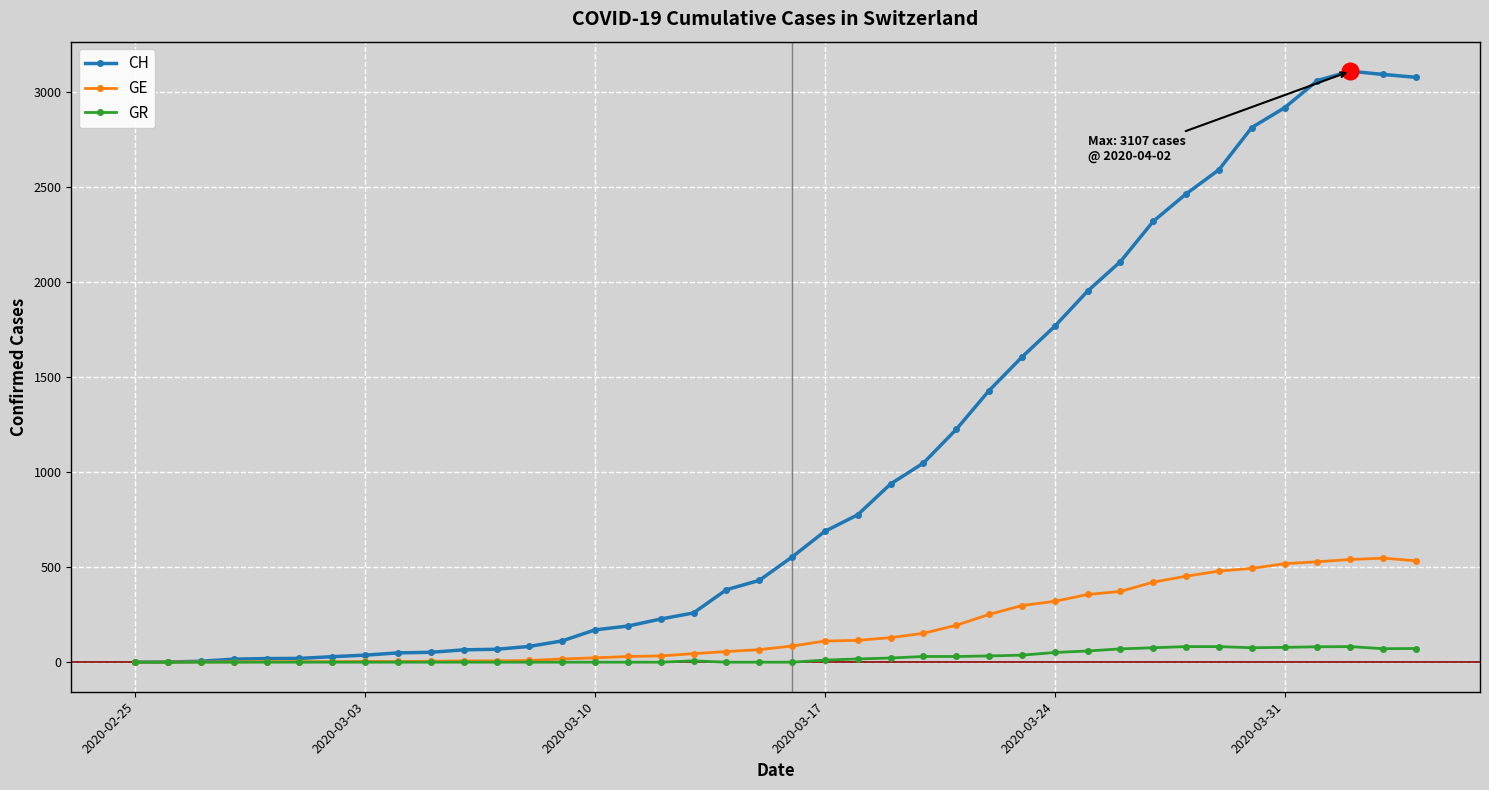

List the series in order of their overall mean, lowest first.

GR, GE, CH